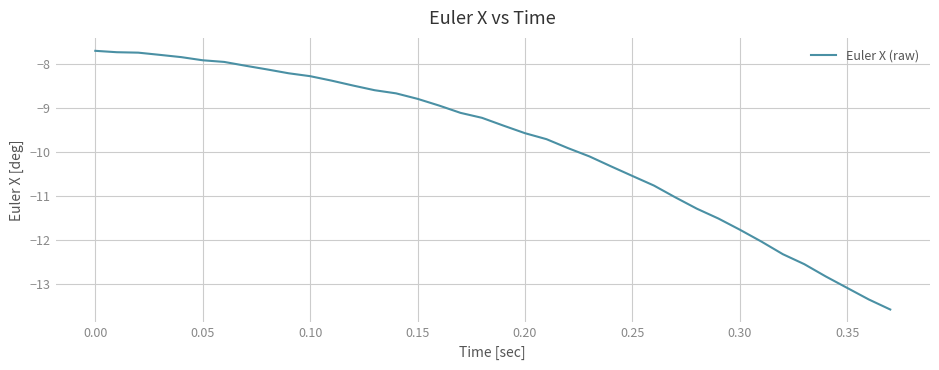

What is the minimum value shown in the chart?

-13.6